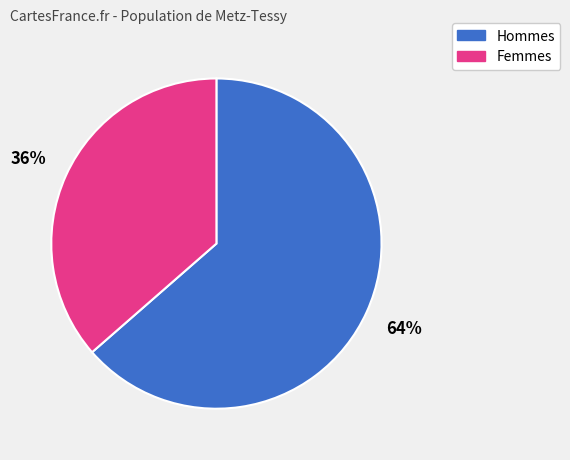

Rank the categories by value from highest to lowest.

Hommes, Femmes